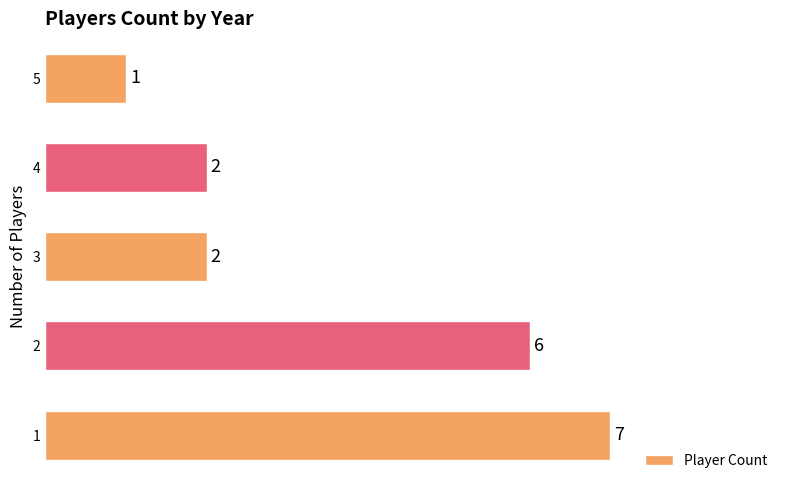

What is the approximate value at 4?

2